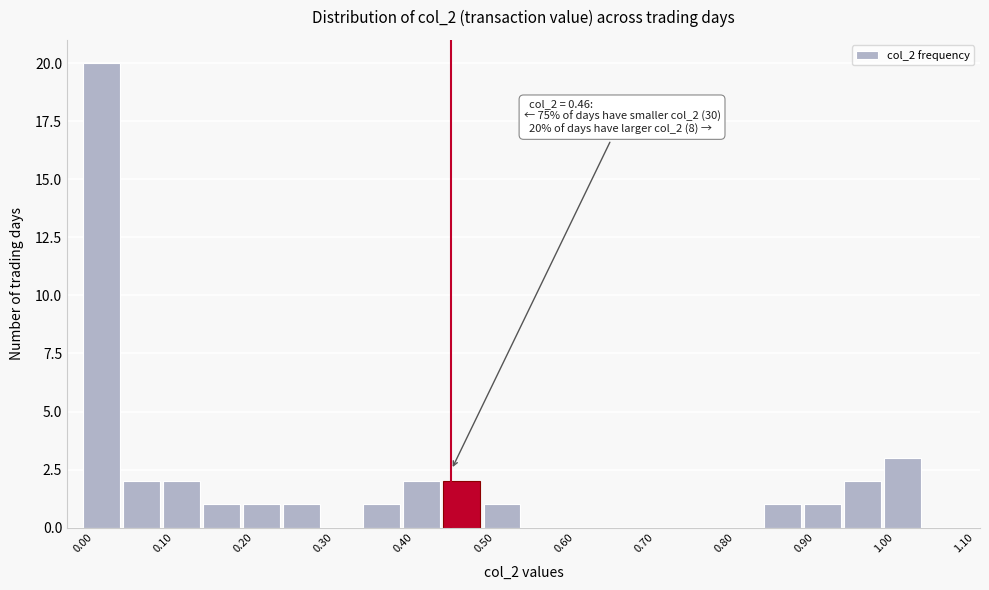

Over which range of the x-axis is the bar tallest?

0.00 to 0.05